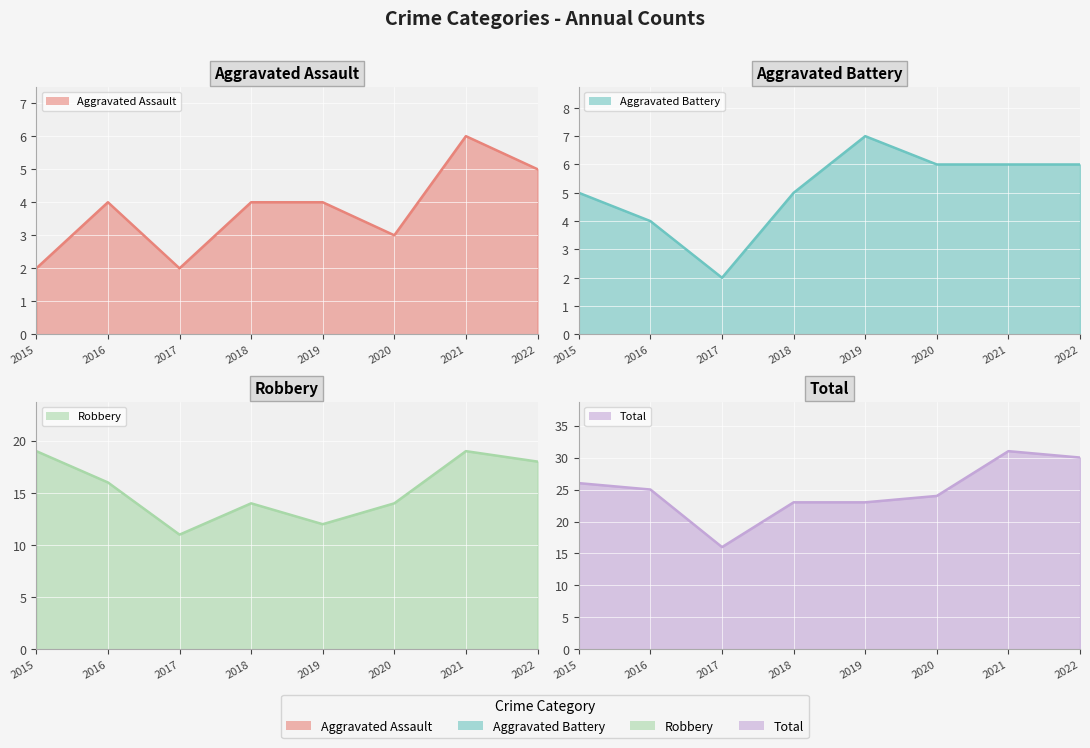

Where does the Robbery line series first go above 16?

2015